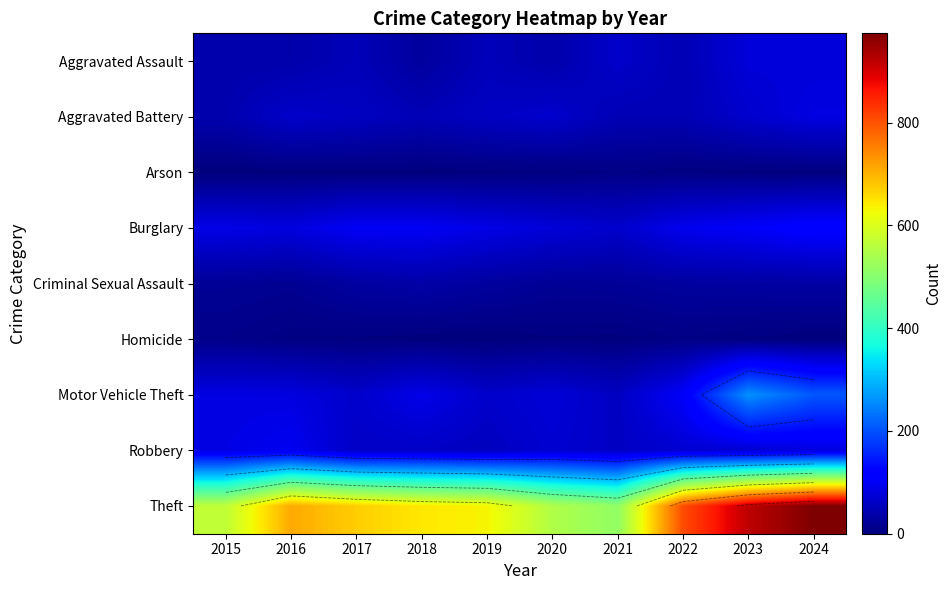

What is the sum of all Theft values?

6992